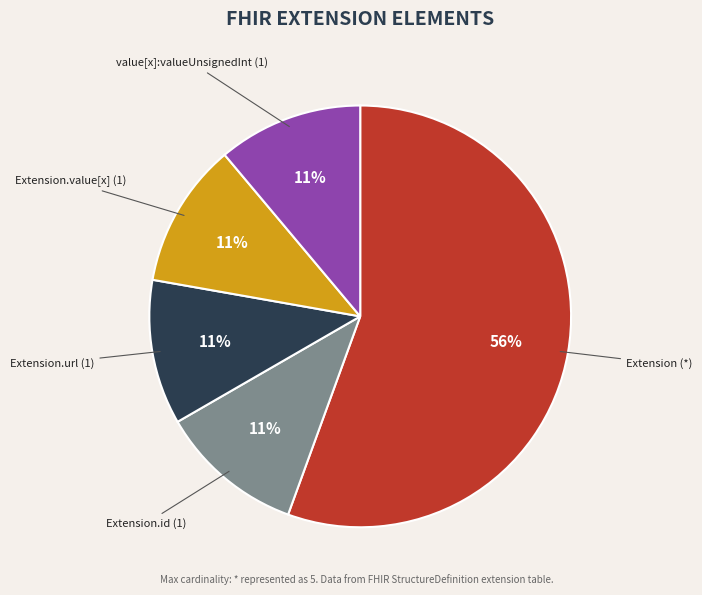

Is there any slice that represents more than half of the pie?

Yes